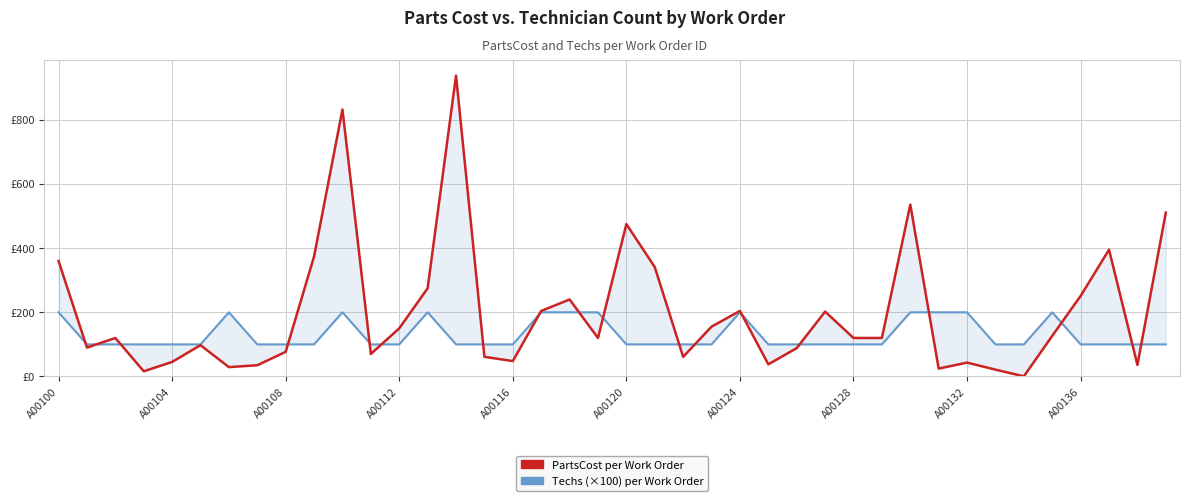

Does the chart display data point markers on the line(s)?

No